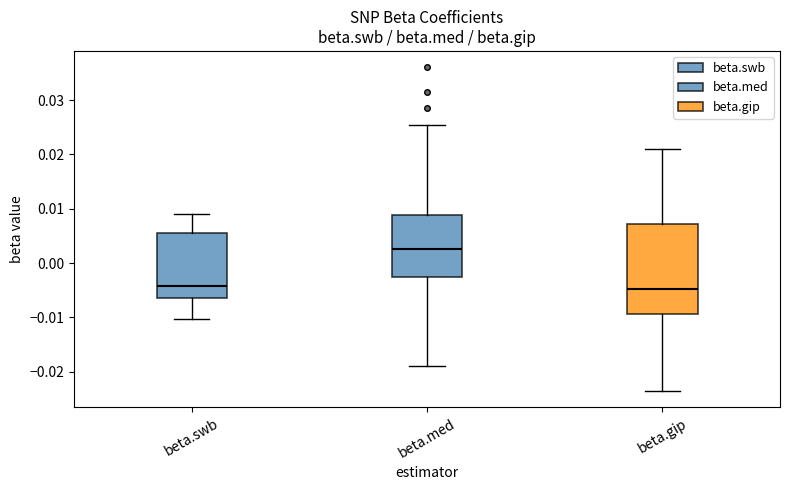

Reading left to right, read every box against the y-axis: the position of its median line, the range the box covers, and the ends of its whiskers. The values are not printed on the chart, so give them approximately, as read against the axis.

beta.swb: median -0.004, box -0.006 to 0.006, whiskers -0.010 to 0.009
beta.med: median 0.003, box -0.003 to 0.009, whiskers -0.019 to 0.025
beta.gip: median -0.005, box -0.009 to 0.007, whiskers -0.024 to 0.021